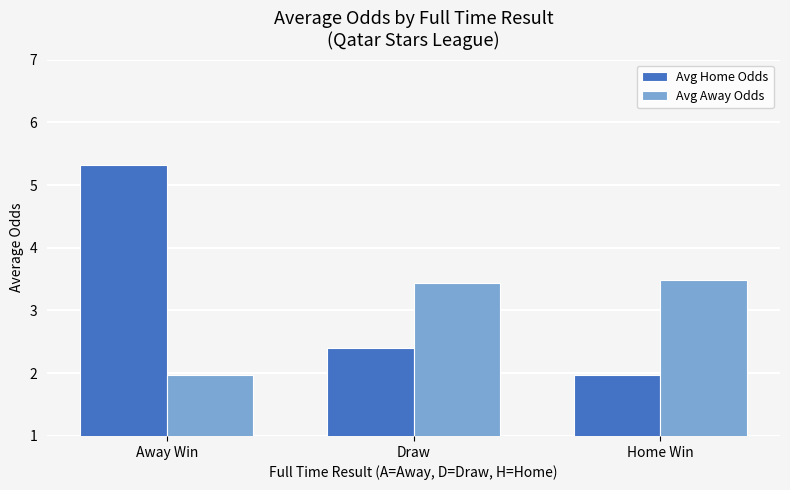

Where does the Avg Home Odds series first go above 2?

Away Win